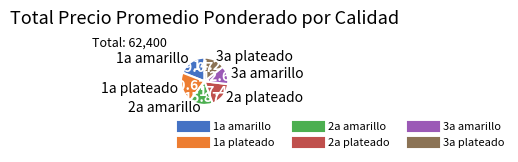

Which slice is the largest?

1a plateado